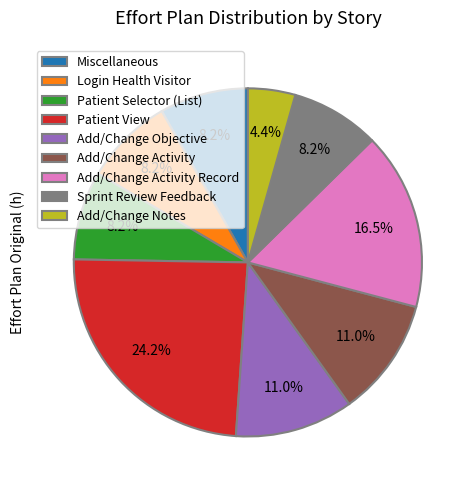

To the nearest percent, what is the difference between the largest and smallest slice percentages?

20%